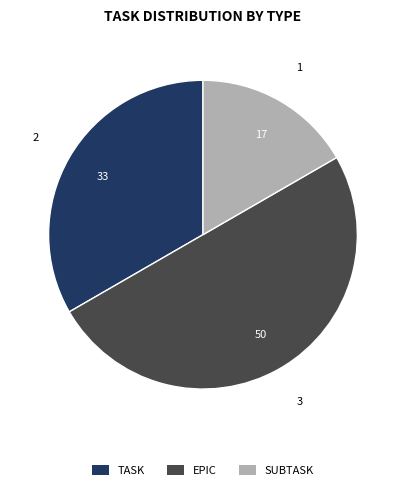

How many slices are in this pie chart?

3